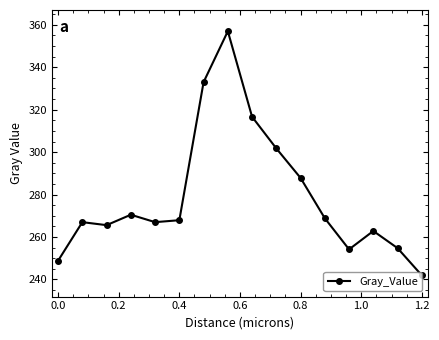

What is the difference between the maximum and second lowest values?

108.2